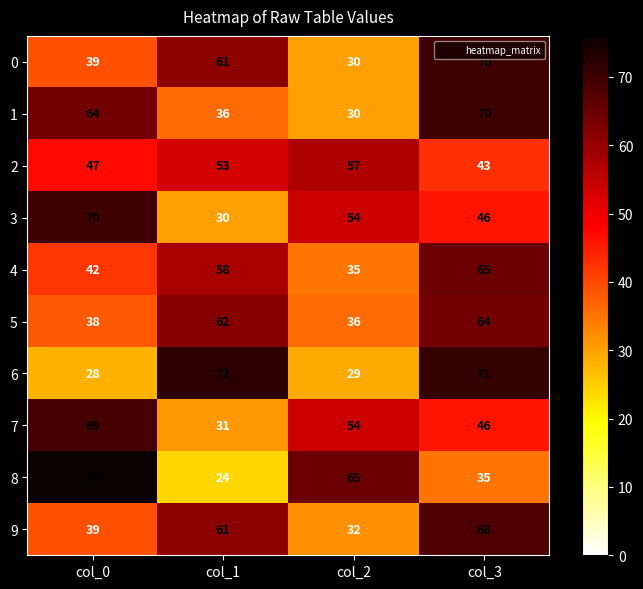

Is it true that 8 equals 18 at col_3?

False